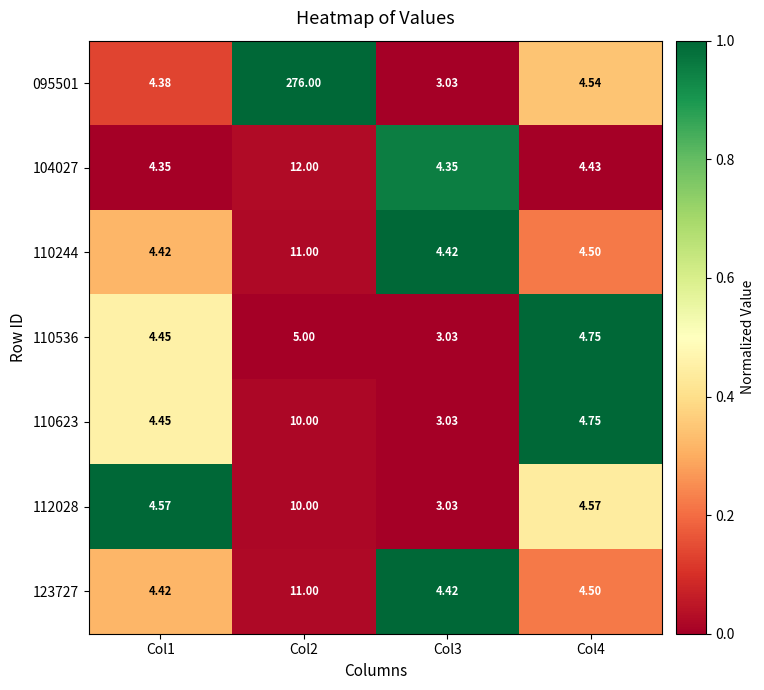

Count the number of categories in the chart.

4